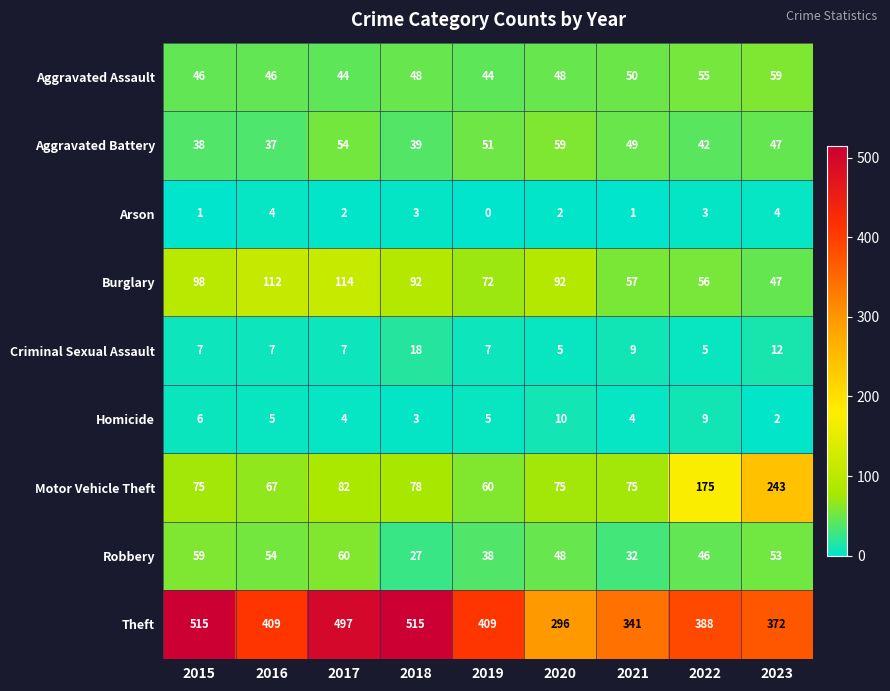

At which label does Burglary reach its peak?

2017